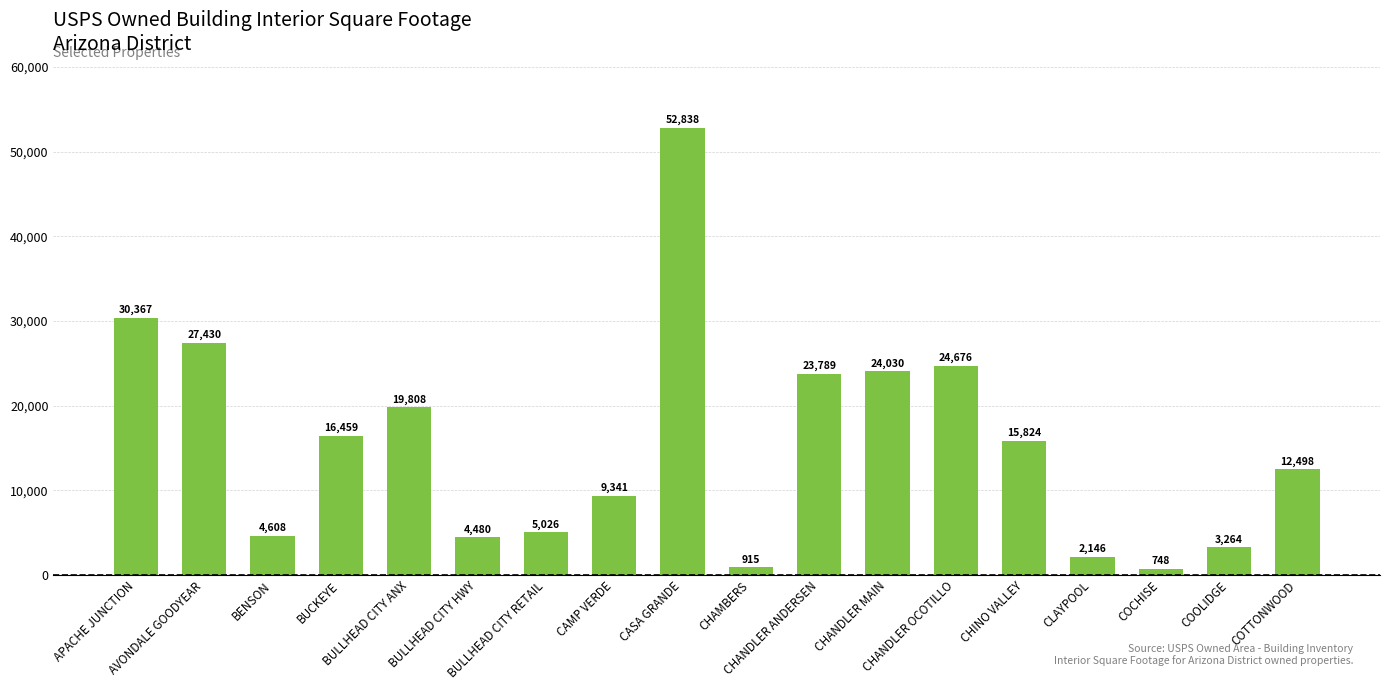

Rank the categories by value from lowest to highest.

COCHISE, CHAMBERS, CLAYPOOL, COOLIDGE, BULLHEAD CITY HWY, BENSON, BULLHEAD CITY RETAIL, CAMP VERDE, COTTONWOOD, CHINO VALLEY, BUCKEYE, BULLHEAD CITY ANX, CHANDLER ANDERSEN, CHANDLER MAIN, CHANDLER OCOTILLO, AVONDALE GOODYEAR, APACHE JUNCTION, CASA GRANDE